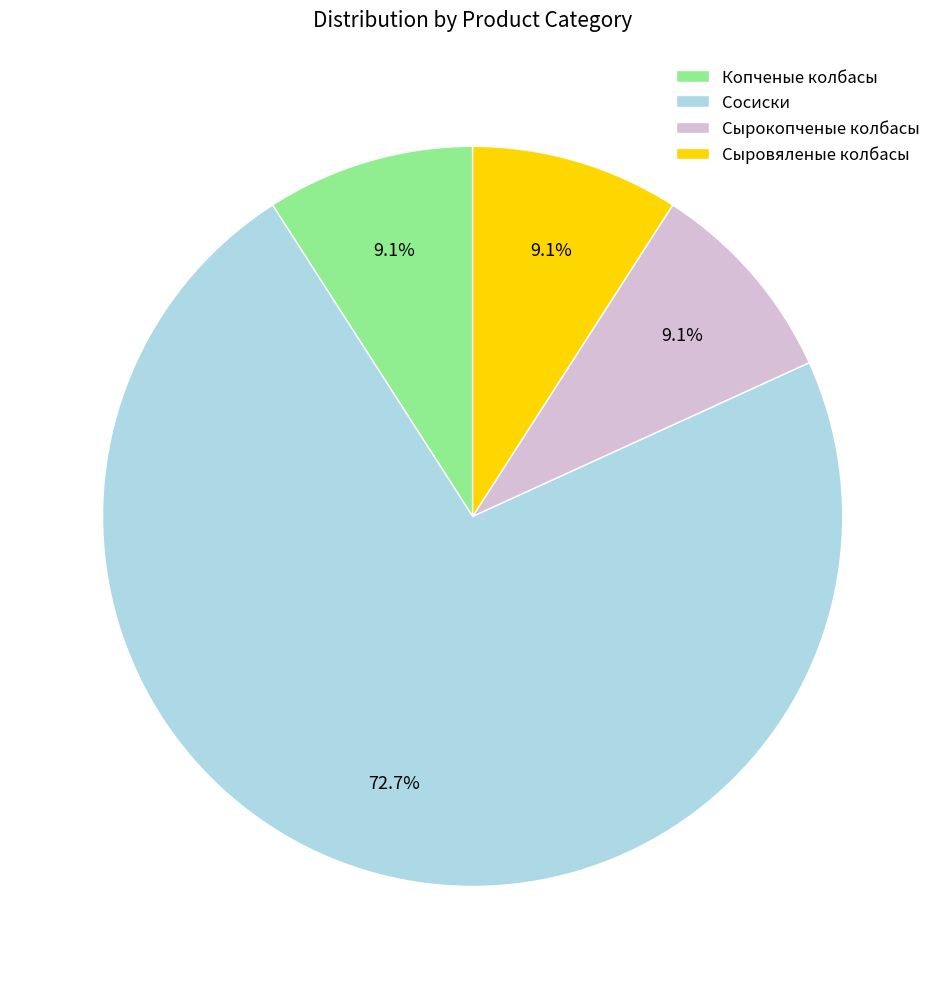

Is there any slice that represents more than half of the pie?

Yes